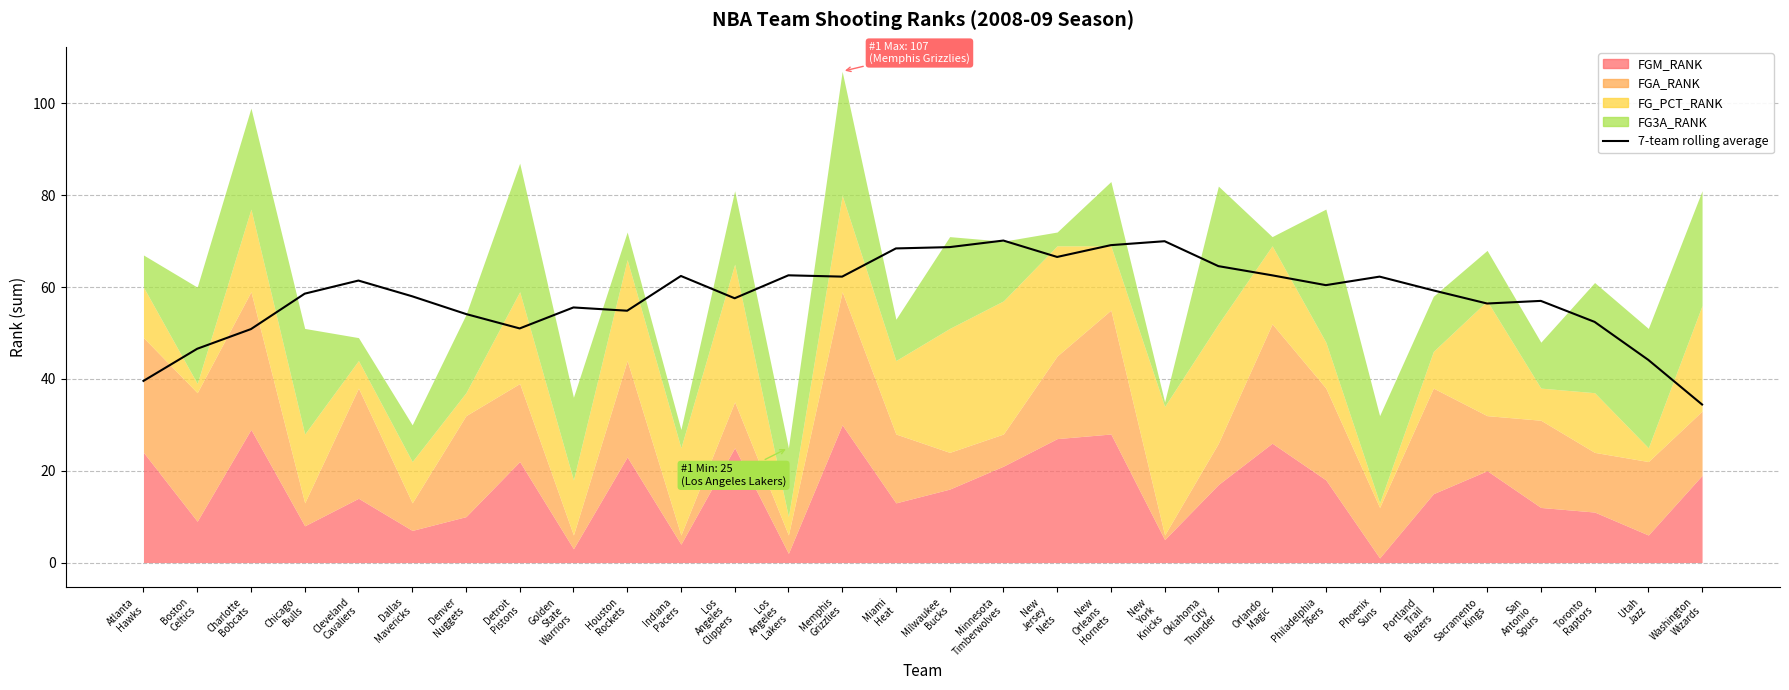

What position from the left is Cleveland
Cavaliers?

5